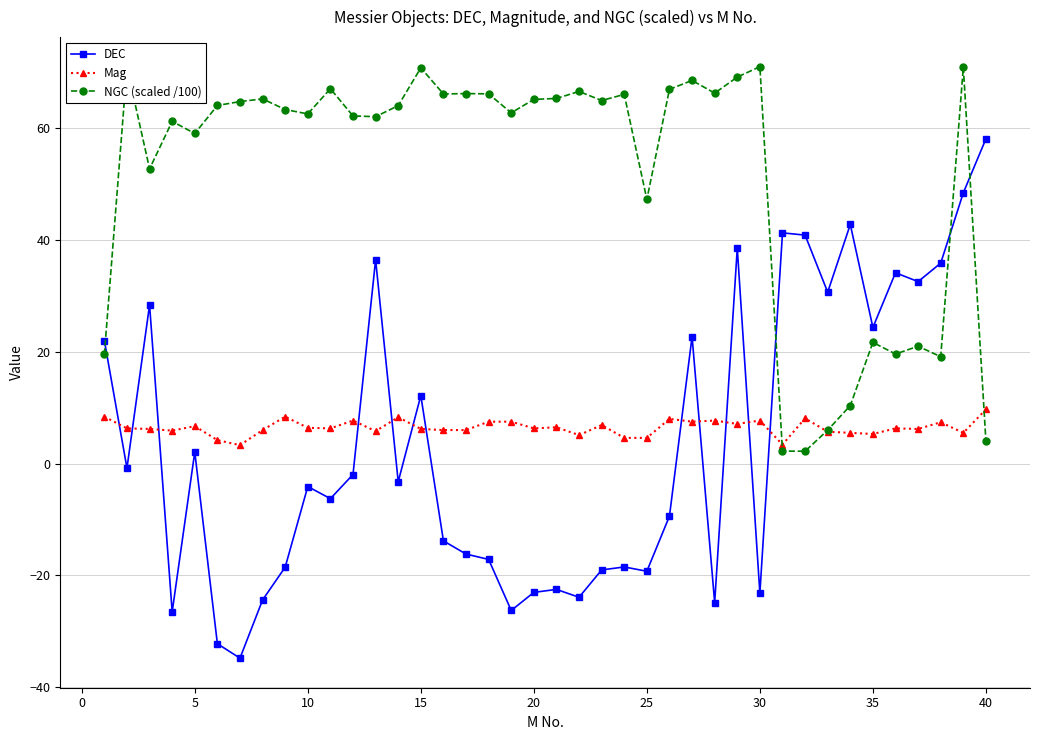

True or false: Mag and DEC cross at least once.

True